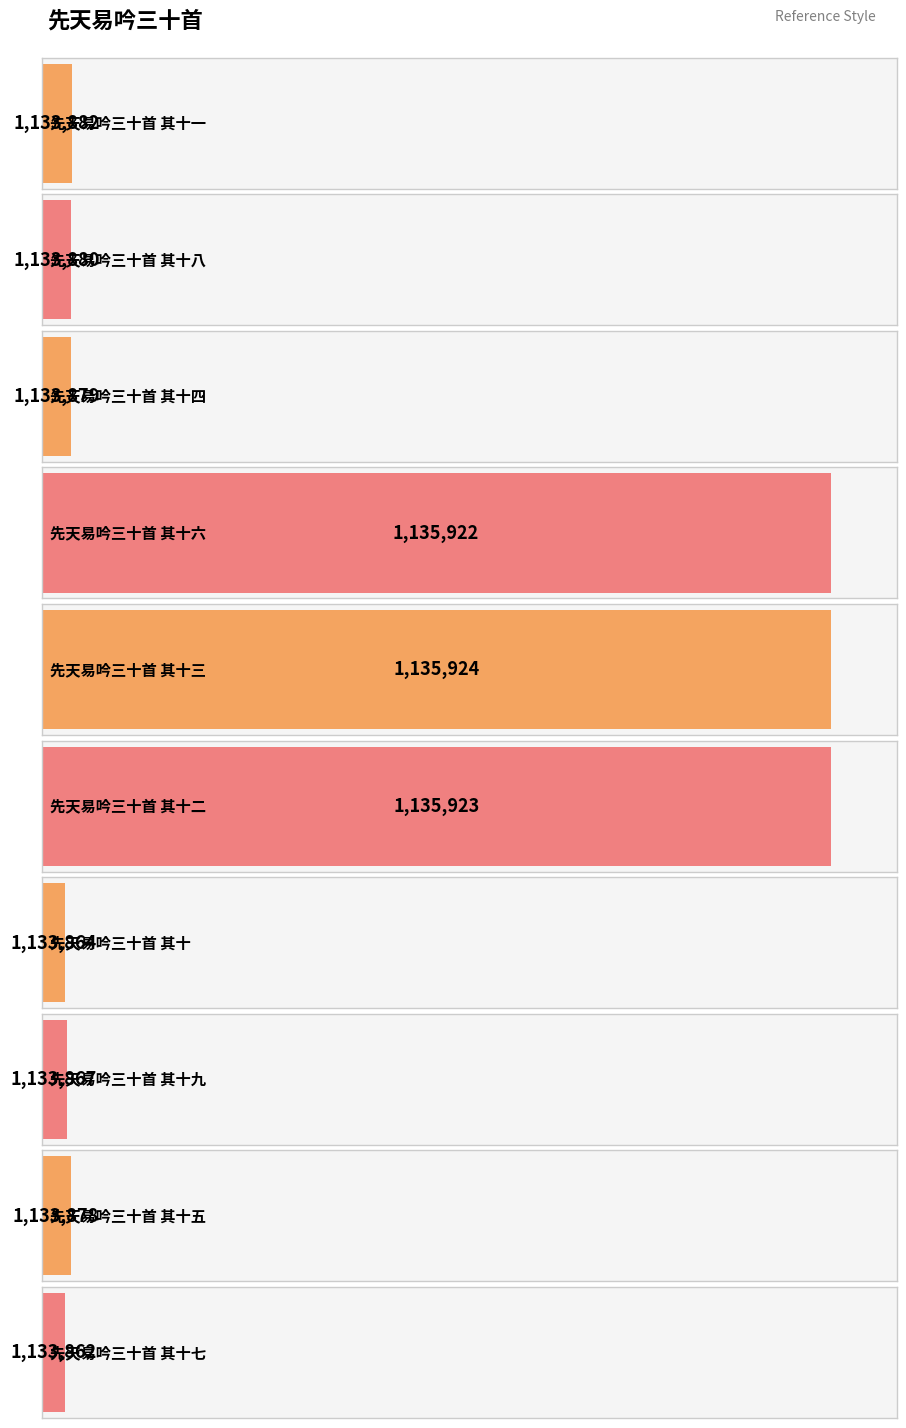

Between 先天易吟三十首 其十一 and 先天易吟三十首 其十九, which is larger?

先天易吟三十首 其十一